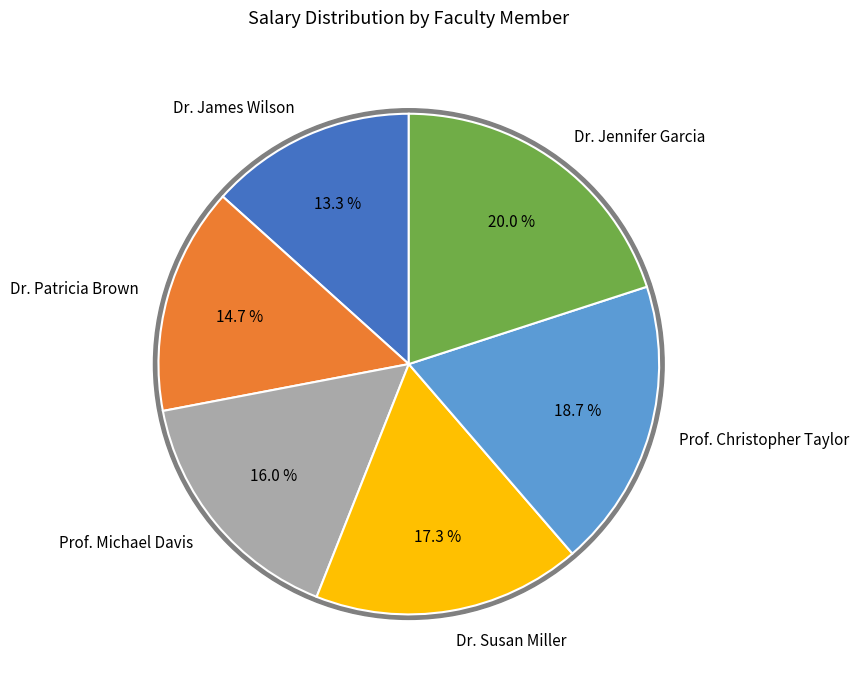

What percentage is NOT represented by Prof. Michael Davis?

84.0%